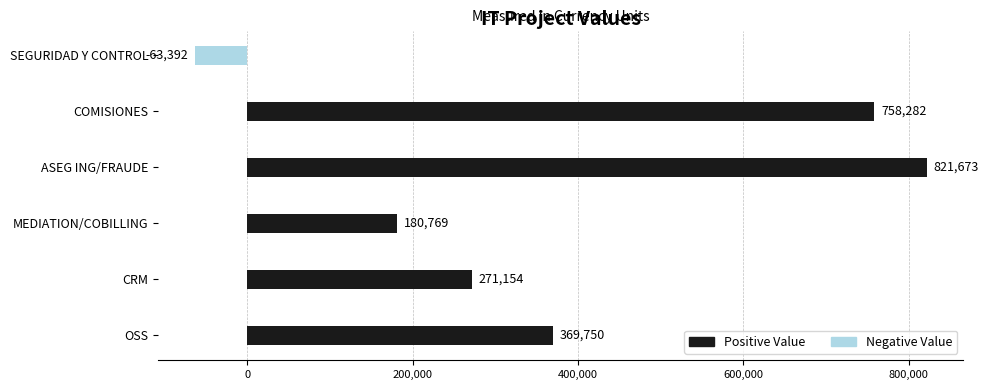

What is the sum of all values?

2338236.7